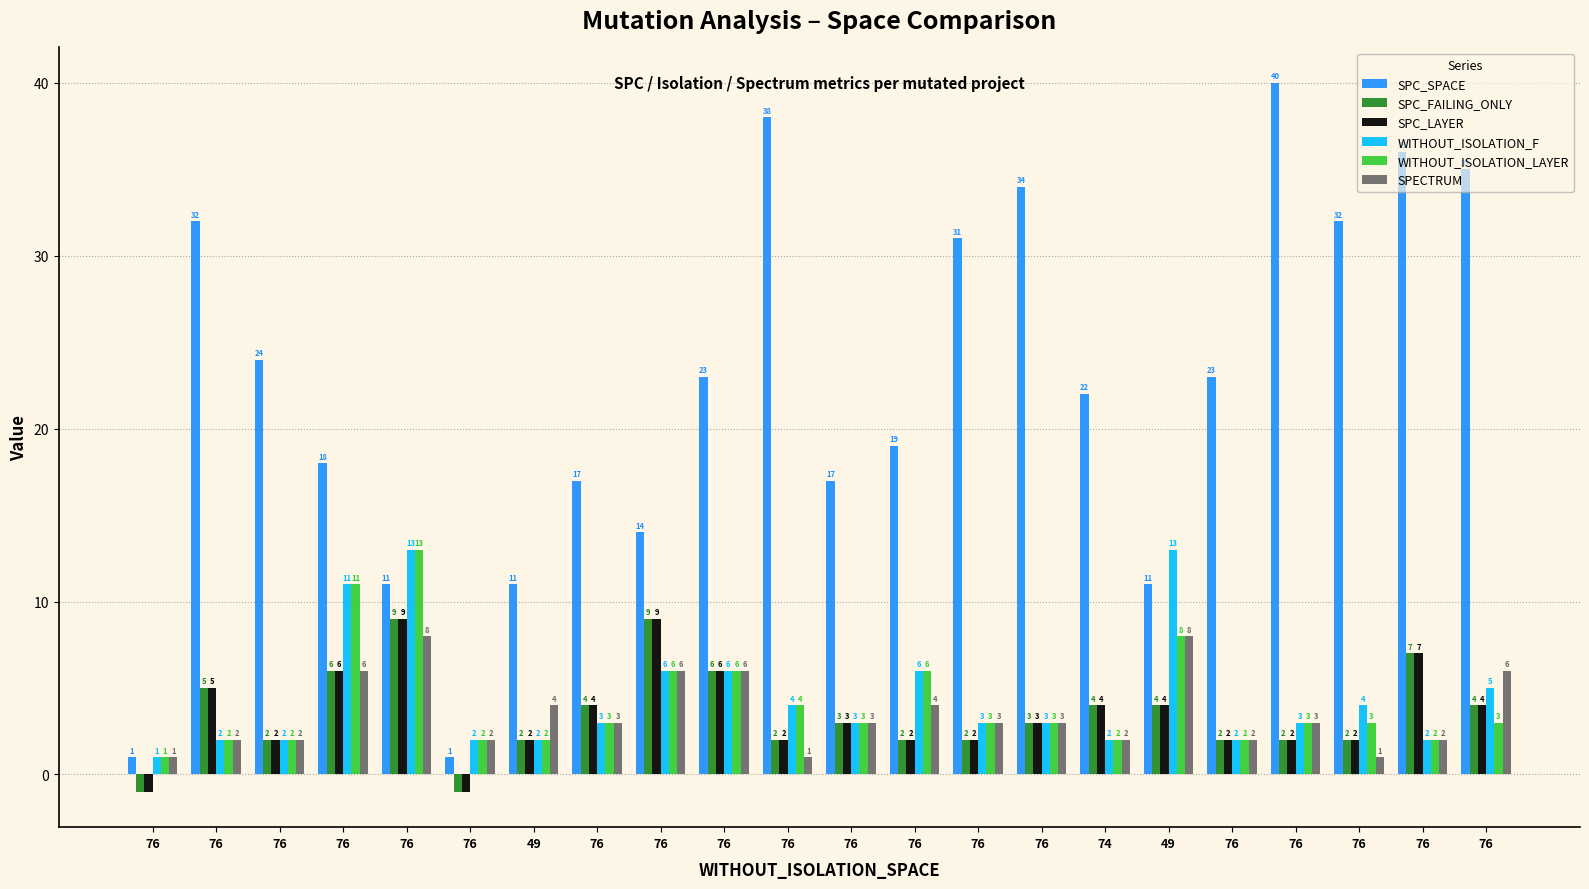

How many bars are there in each group?

6